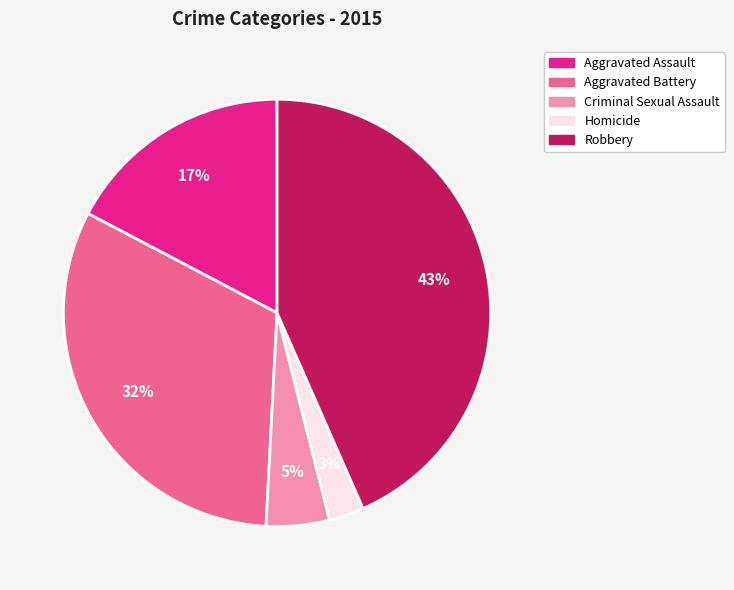

Does any single category account for the majority?

No